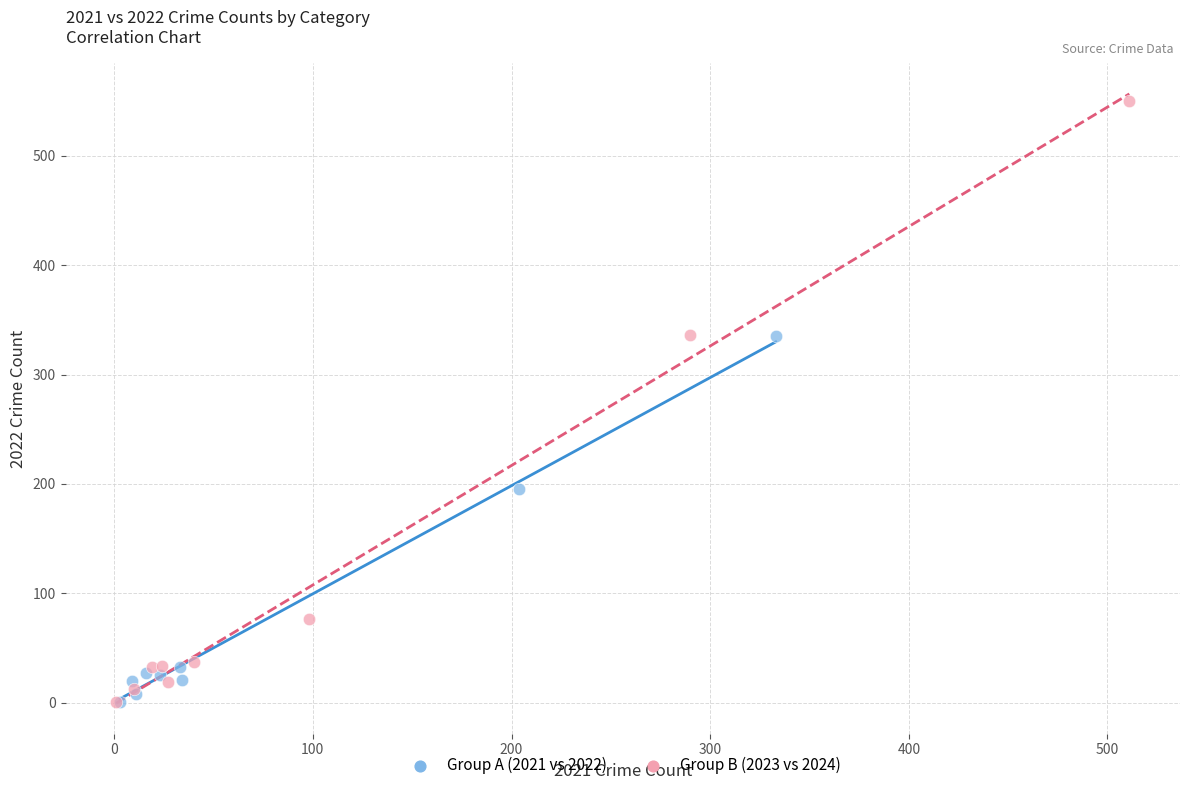

Which series has the largest Y range (max minus min)?

Group B (2023 vs 2024)